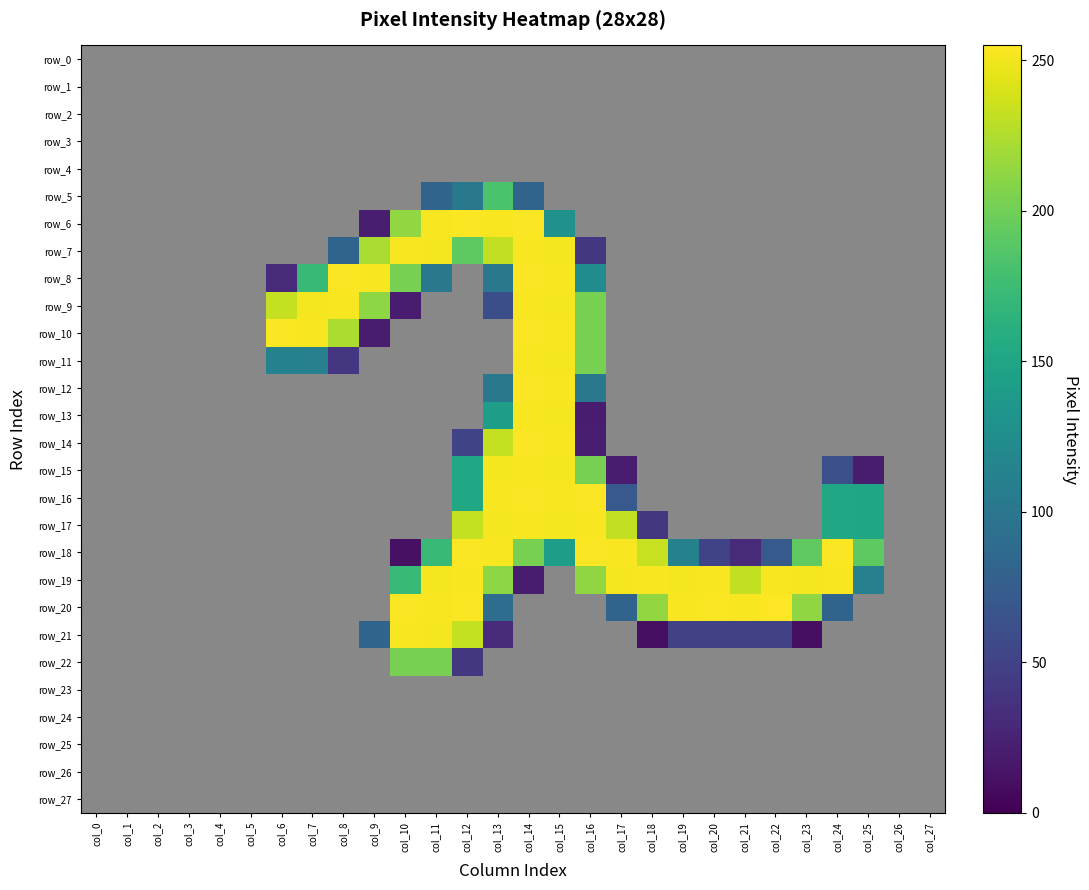

Rank the categories by row_1 value from highest to lowest.

col_0, col_1, col_2, col_3, col_4, col_5, col_6, col_7, col_8, col_9, col_10, col_11, col_12, col_13, col_14, col_15, col_16, col_17, col_18, col_19, col_20, col_21, col_22, col_23, col_24, col_25, col_26, col_27